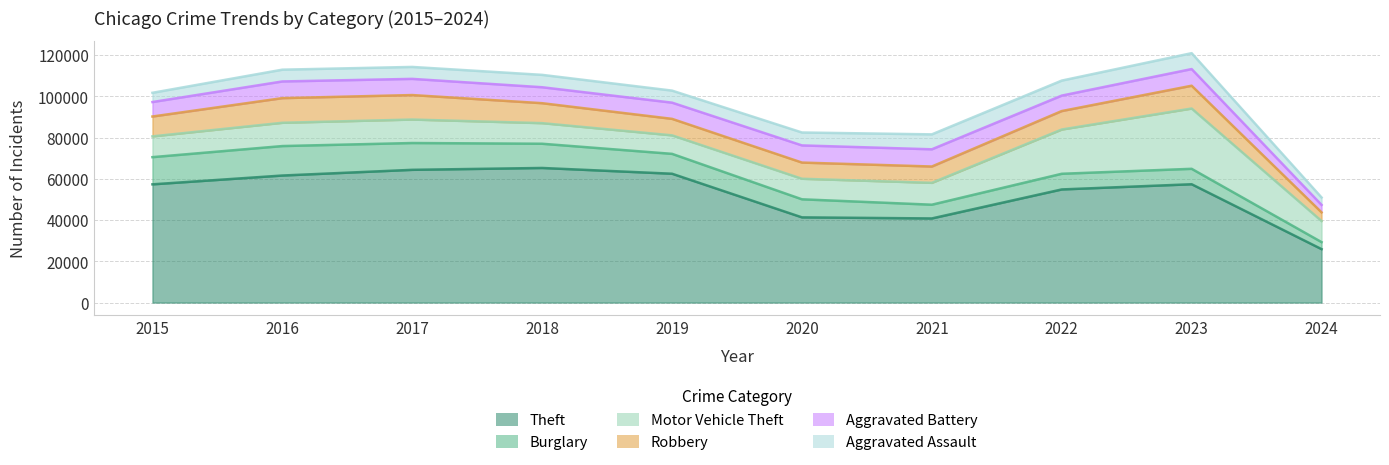

At which category is the sum across all series the highest?

2023